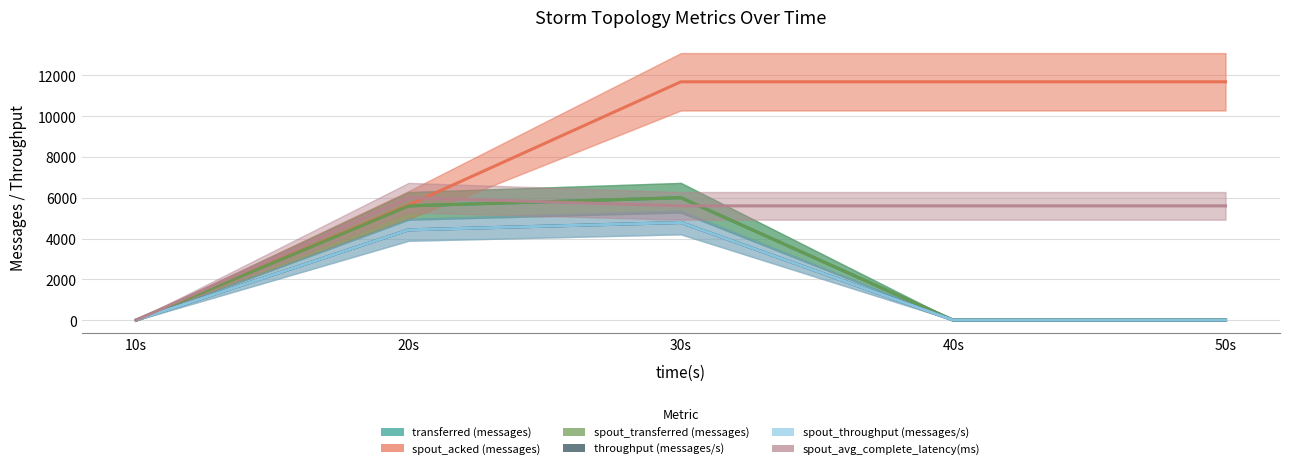

Between 10s and 40s, which series saw the biggest shift?

spout_acked (messages)